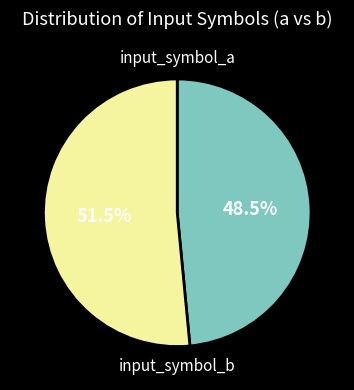

How many segments does this pie chart have?

2